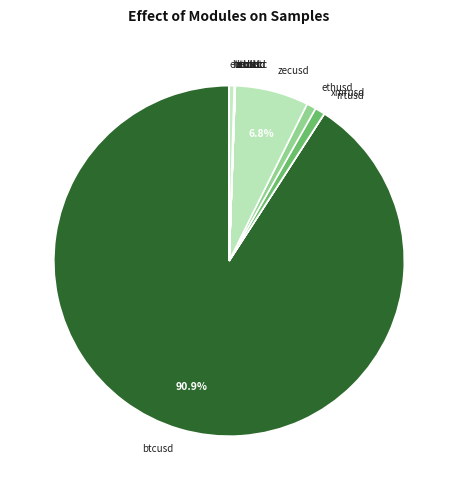

Which category has the biggest portion of the pie?

btcusd